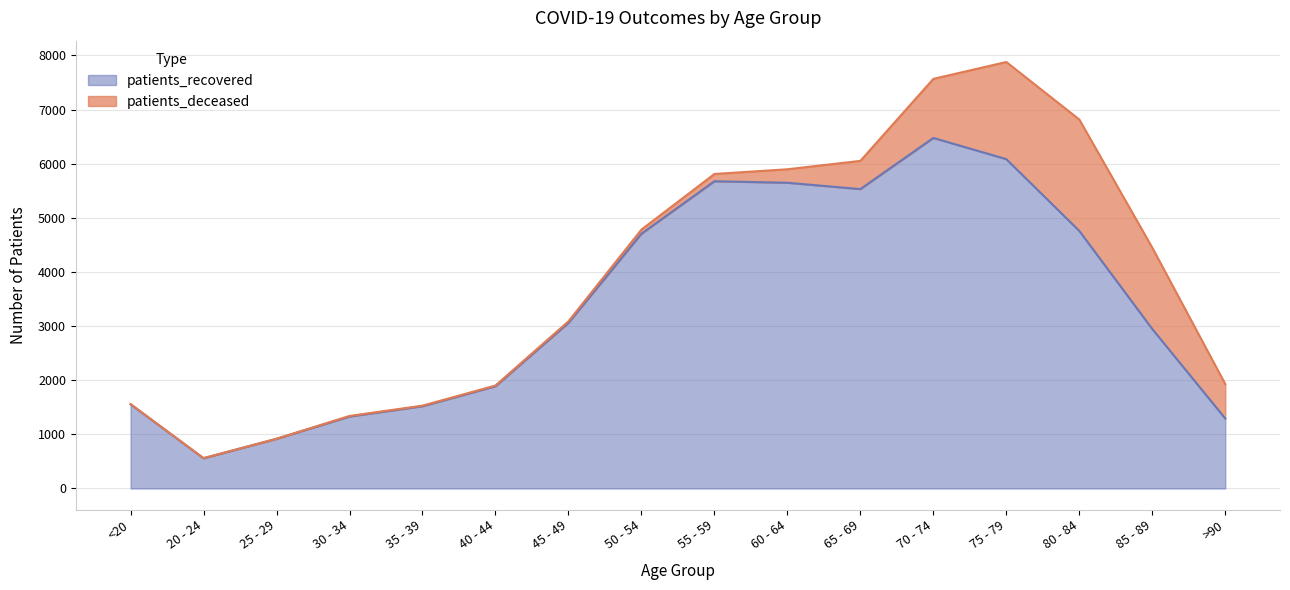

What is the label of the 2nd point from the left?

20 - 24